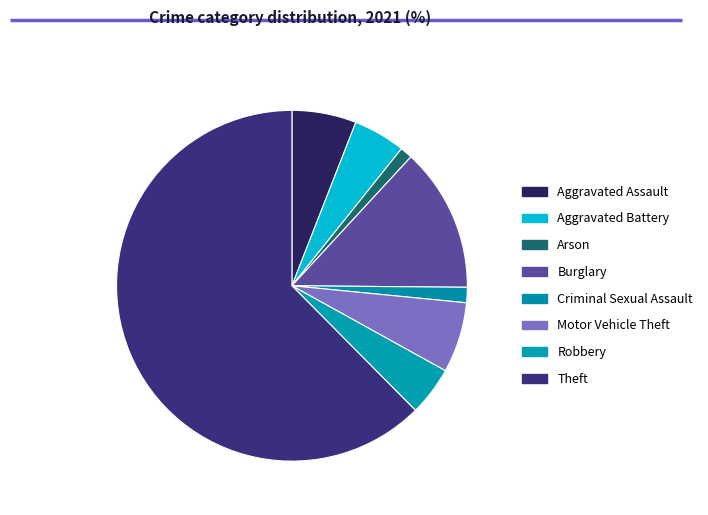

Count the number of slices in the pie.

8